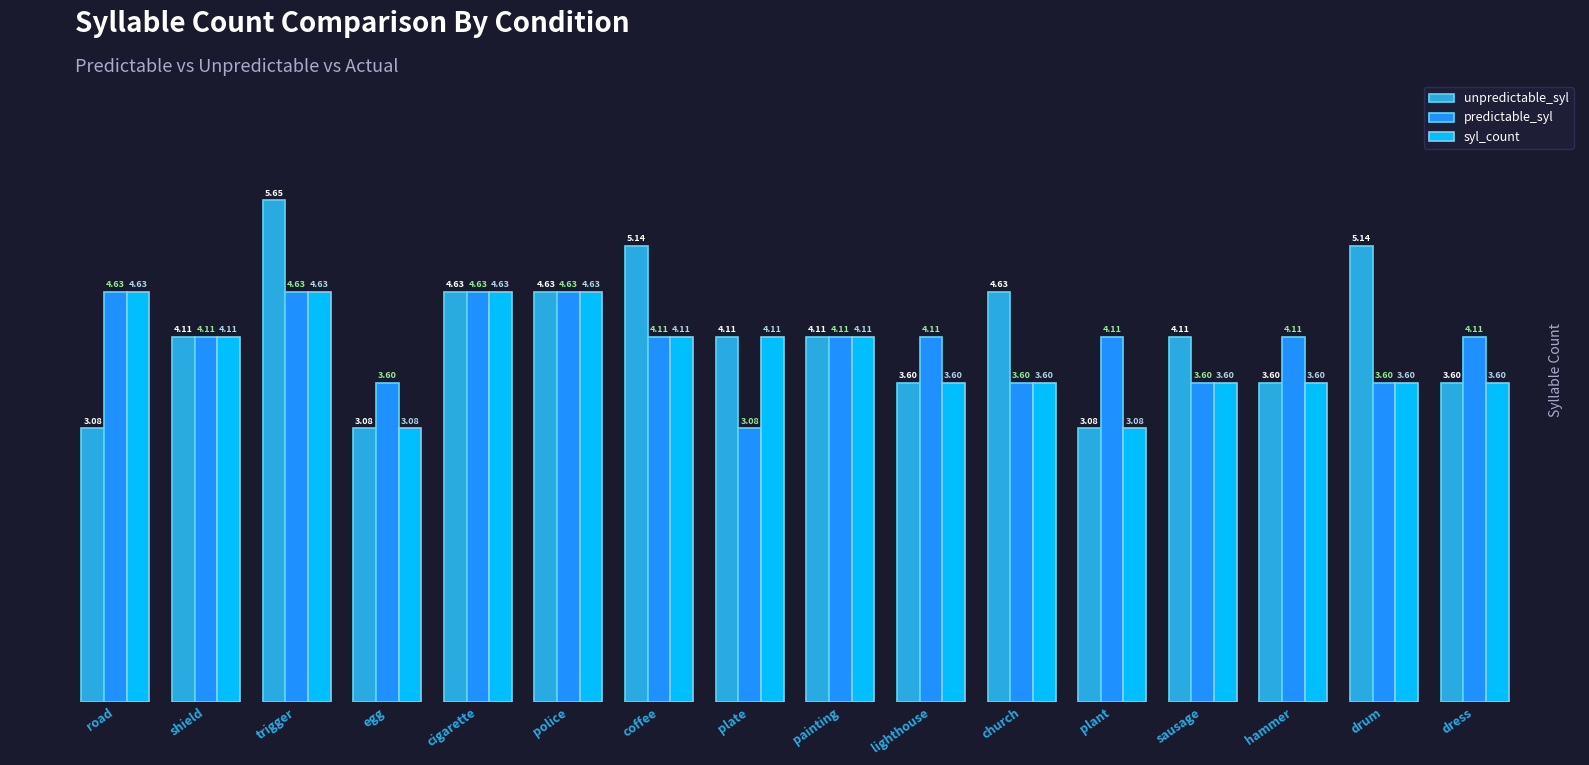

Which series has the widest spread of values?

unpredictable_syl